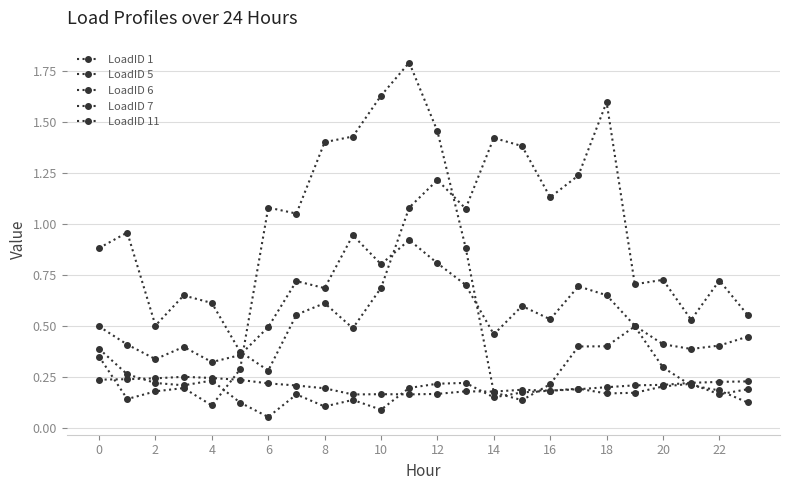

True or false: LoadID 6 has more than 1 points higher than both neighbors.

True